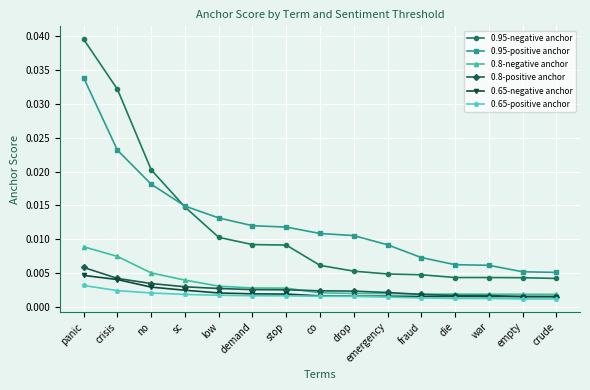

How many data points does each series have?

15